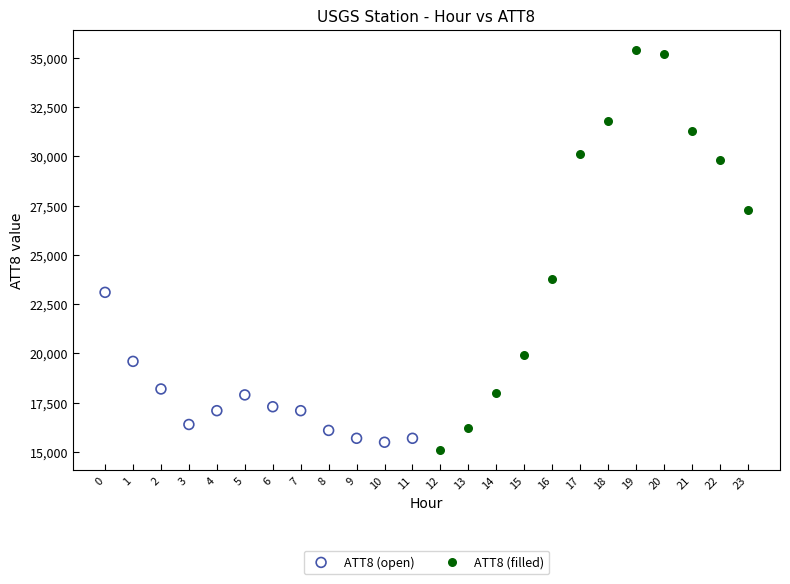

Which series reaches the minimum Y coordinate?

ATT8 (filled)